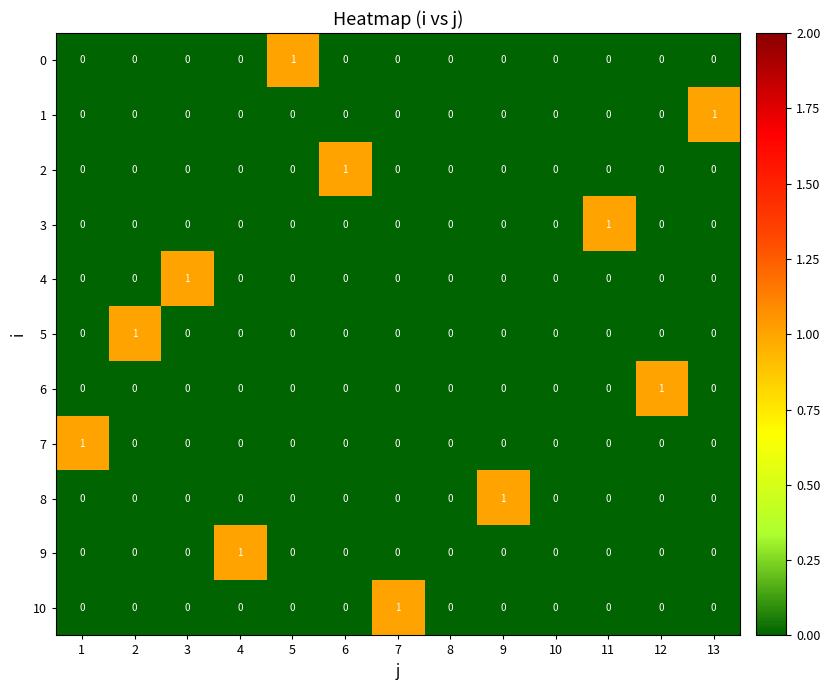

The 4 series shows 0 at 11. True or false?

True